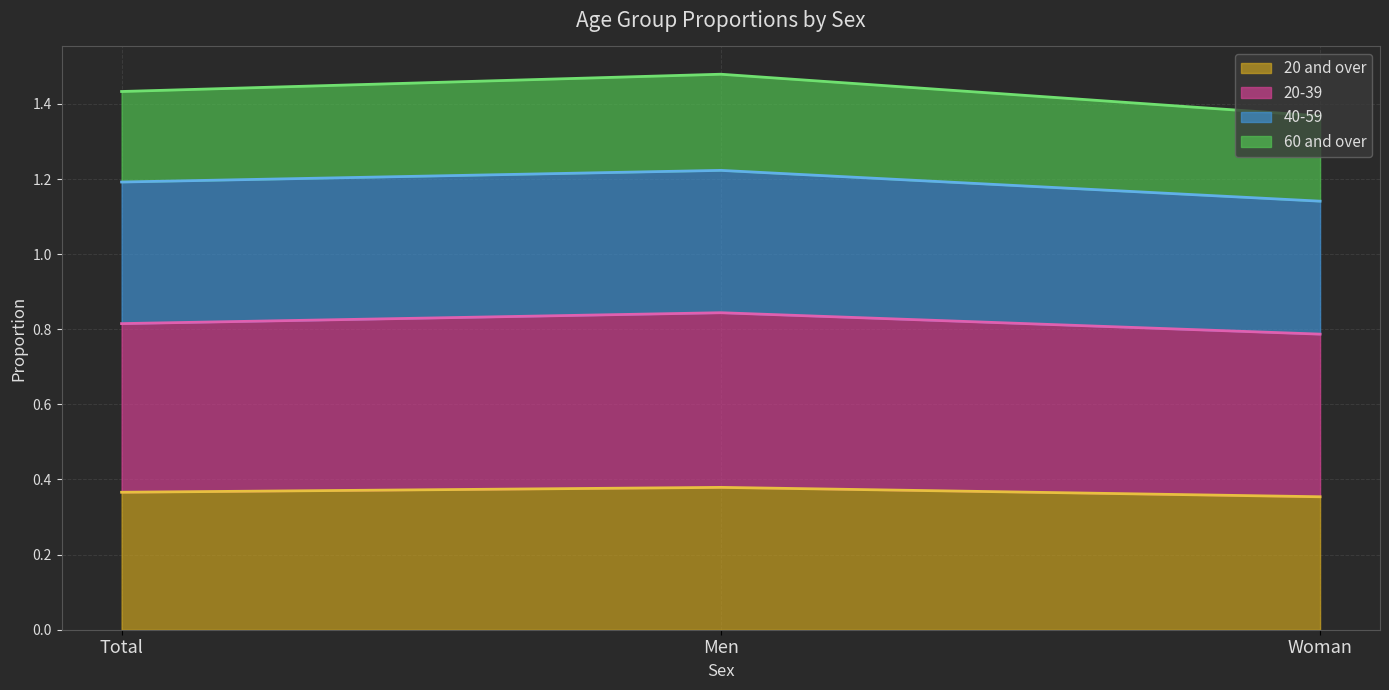

At which category is the sum across all series the highest?

Men